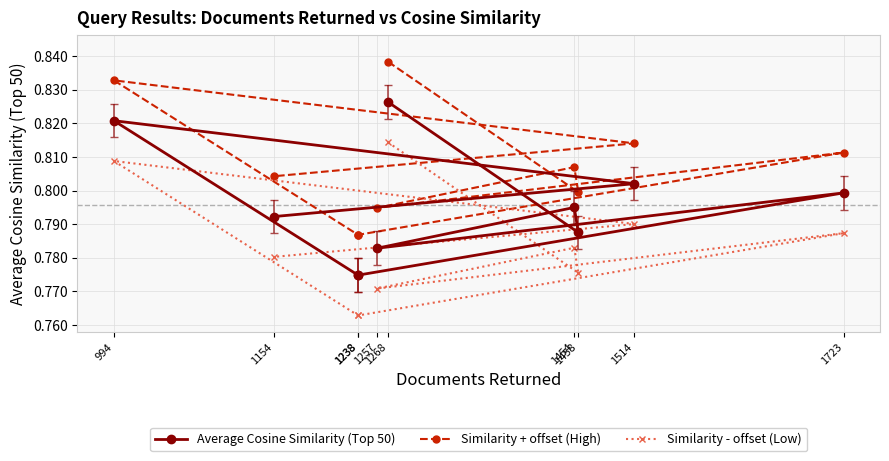

True or false: Similarity - offset (Low) and Average Cosine Similarity (Top 50) intersect in this chart.

False